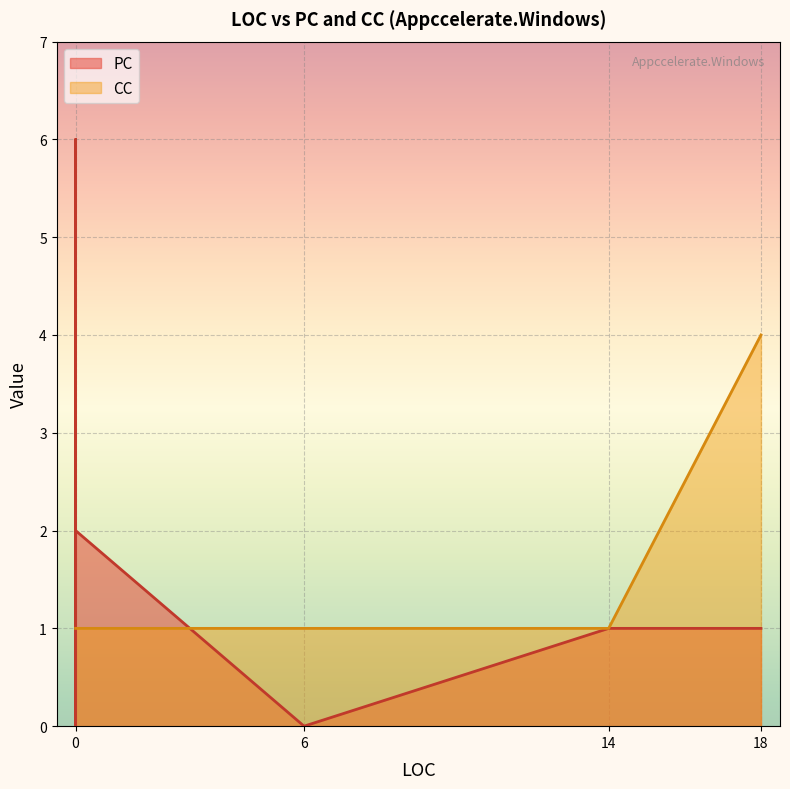

What is the spread (max minus min) of values at 6?

1